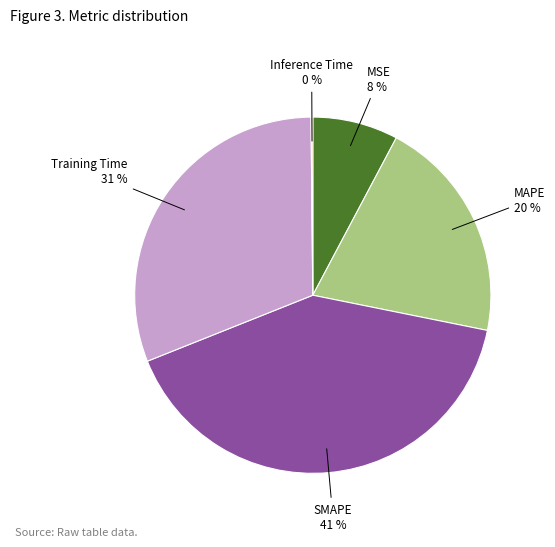

Between MAPE and MSE, which is larger?

MAPE